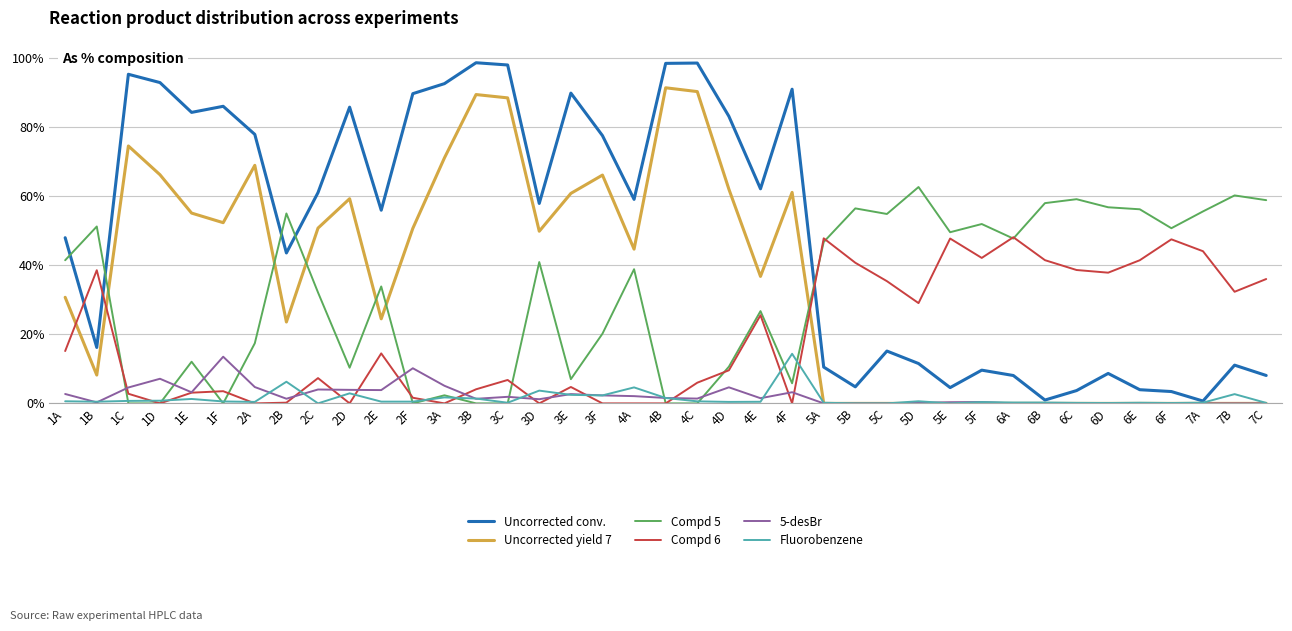

The Uncorrected yield 7 series shows 66.1 at 3F. True or false?

True